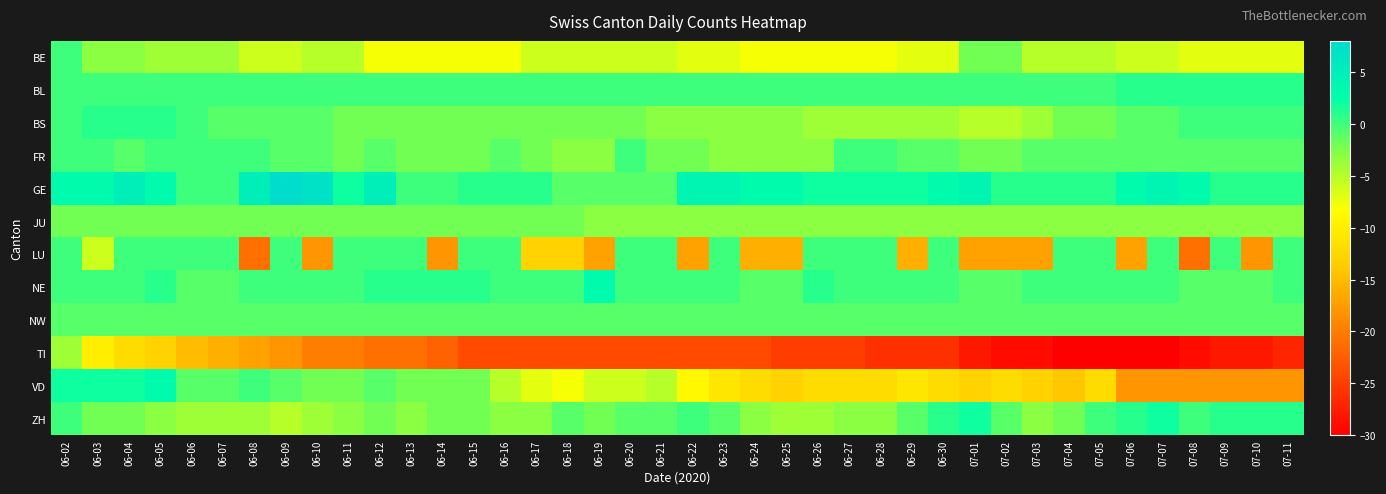

What is the total value across all series at 07-01?

-66